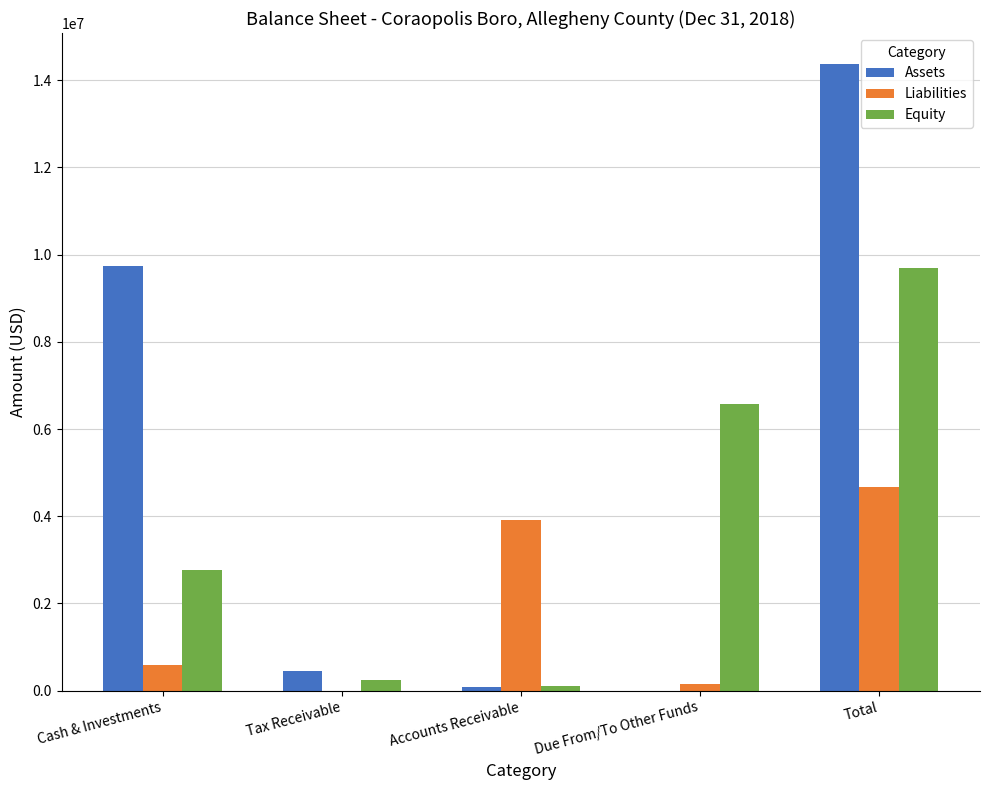

Which series has the largest total across all categories?

Assets